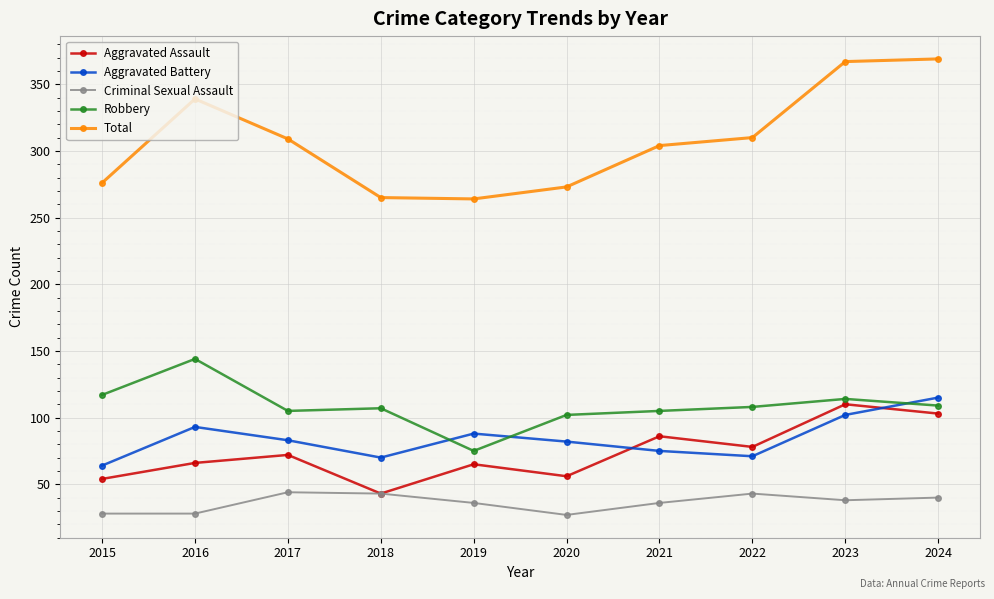

True or false: Total and Aggravated Battery intersect in this chart.

False